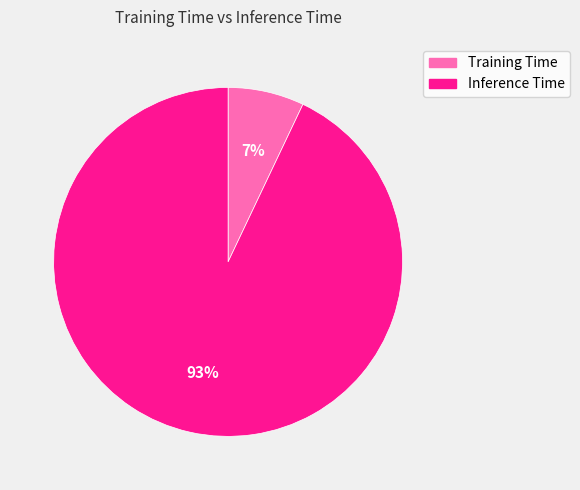

What percentage is the Inference Time slice, to the nearest percent?

93%